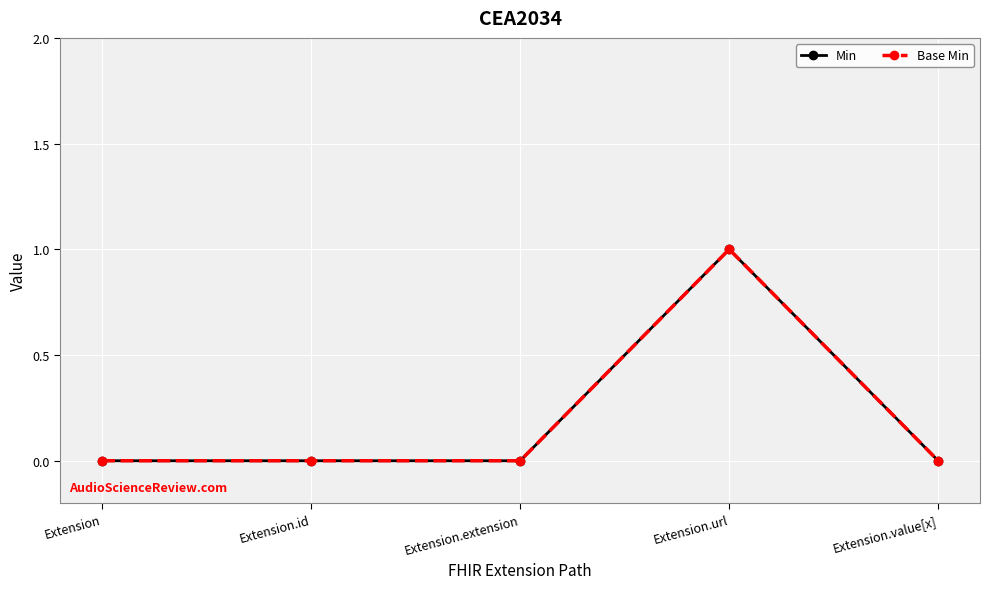

At Extension.url, list the series in order from smallest to largest.

Min, Base Min